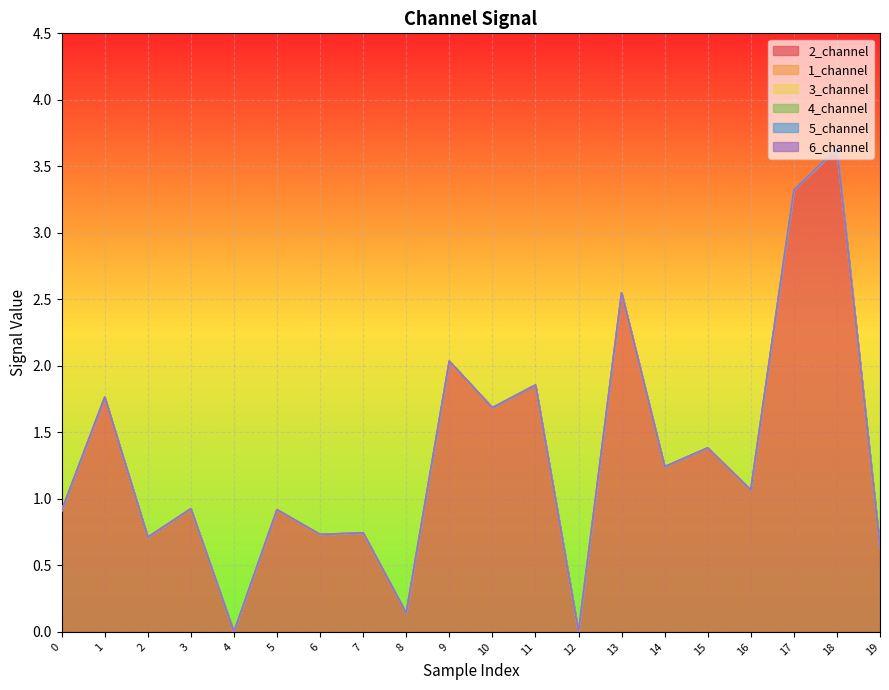

True or false: 6_channel and 3_channel cross at least once.

False